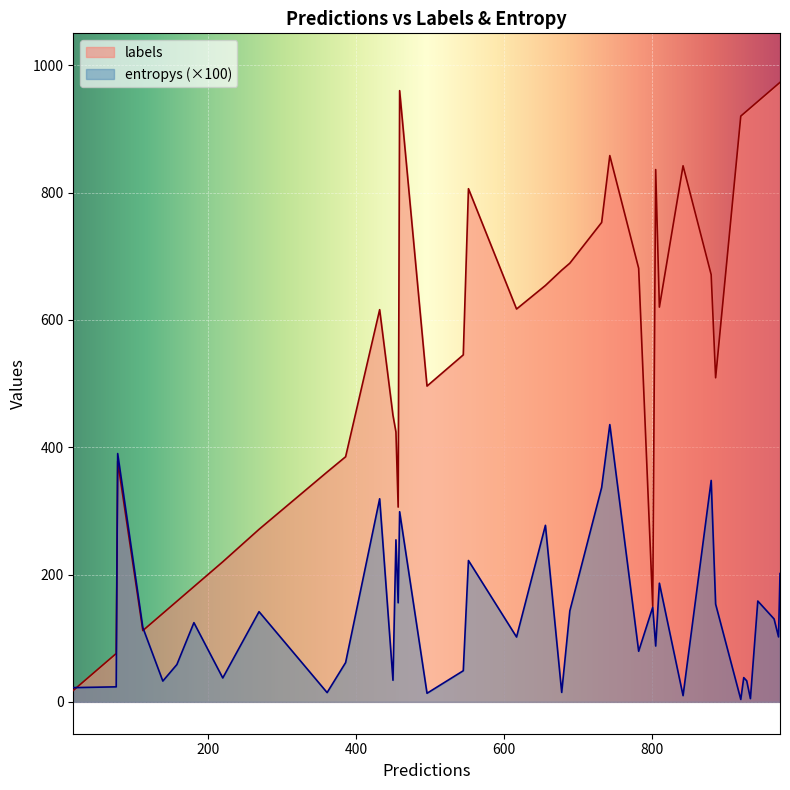

The entropys series shows 2.1 at 10. True or false?

False